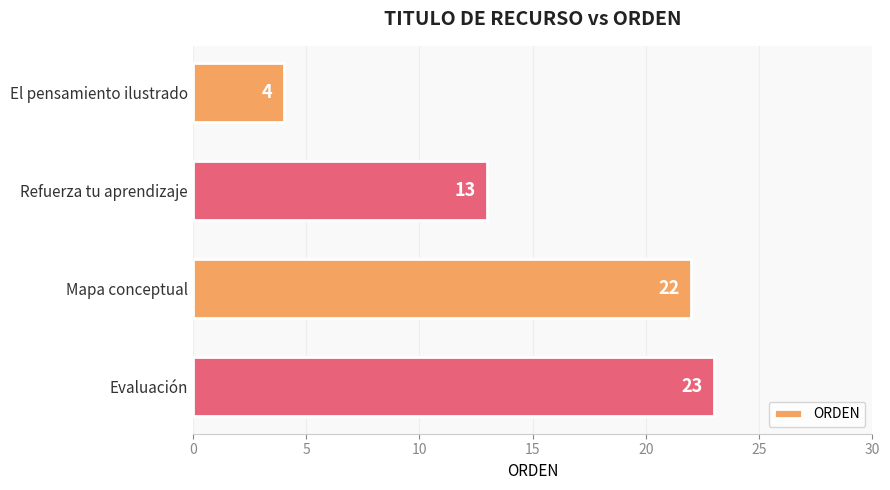

What is the difference between the second highest and second lowest values?

9